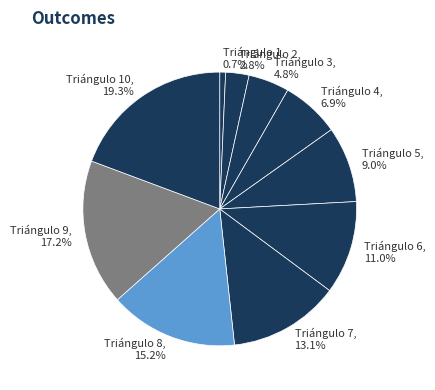

To the nearest percent, what percentage of the pie is Triángulo 2?

3%